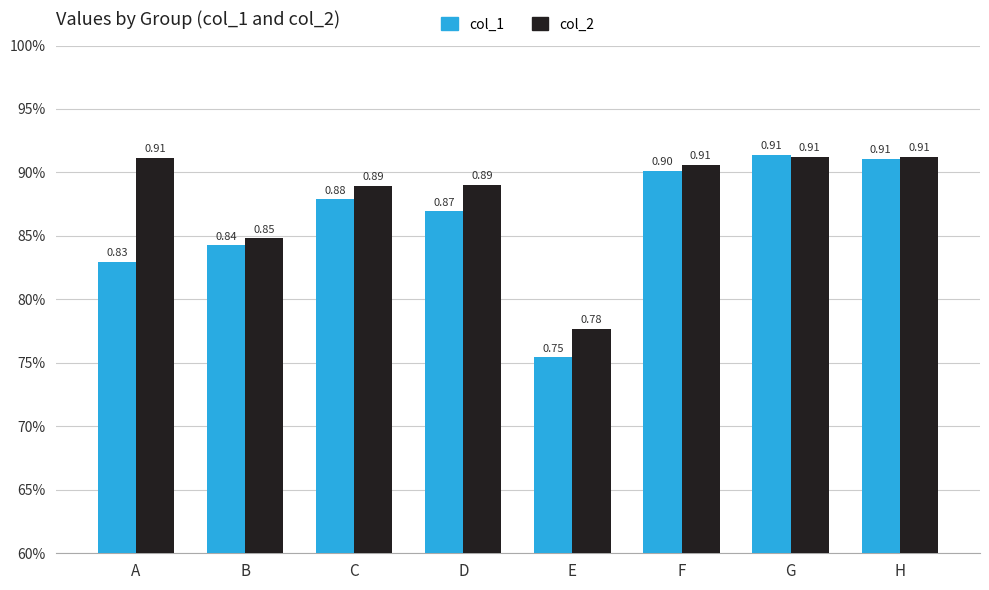

At which category is the sum across all series the highest?

G